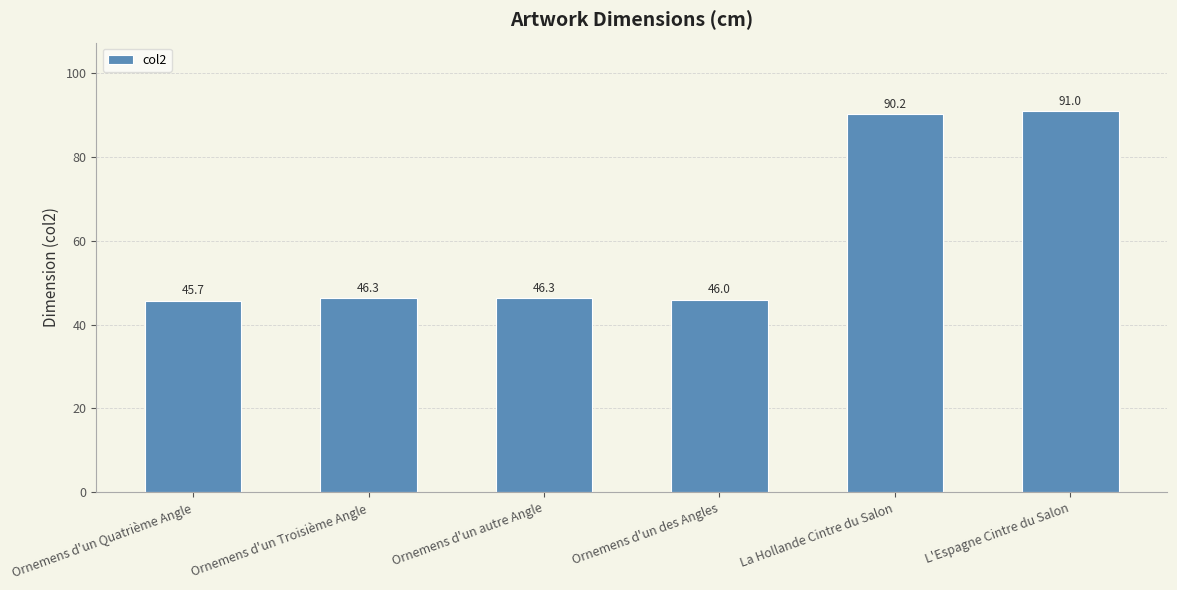

True or false: the data shows 23.5 at La Hollande Cintre du Salon.

False